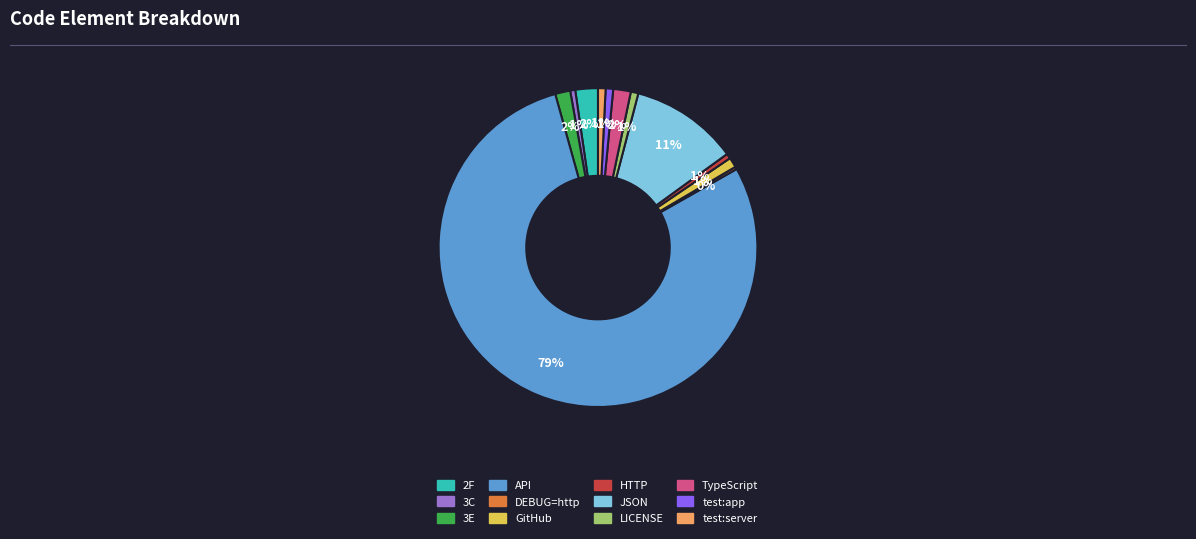

Do test:app and JSON together represent more than half of the pie?

No